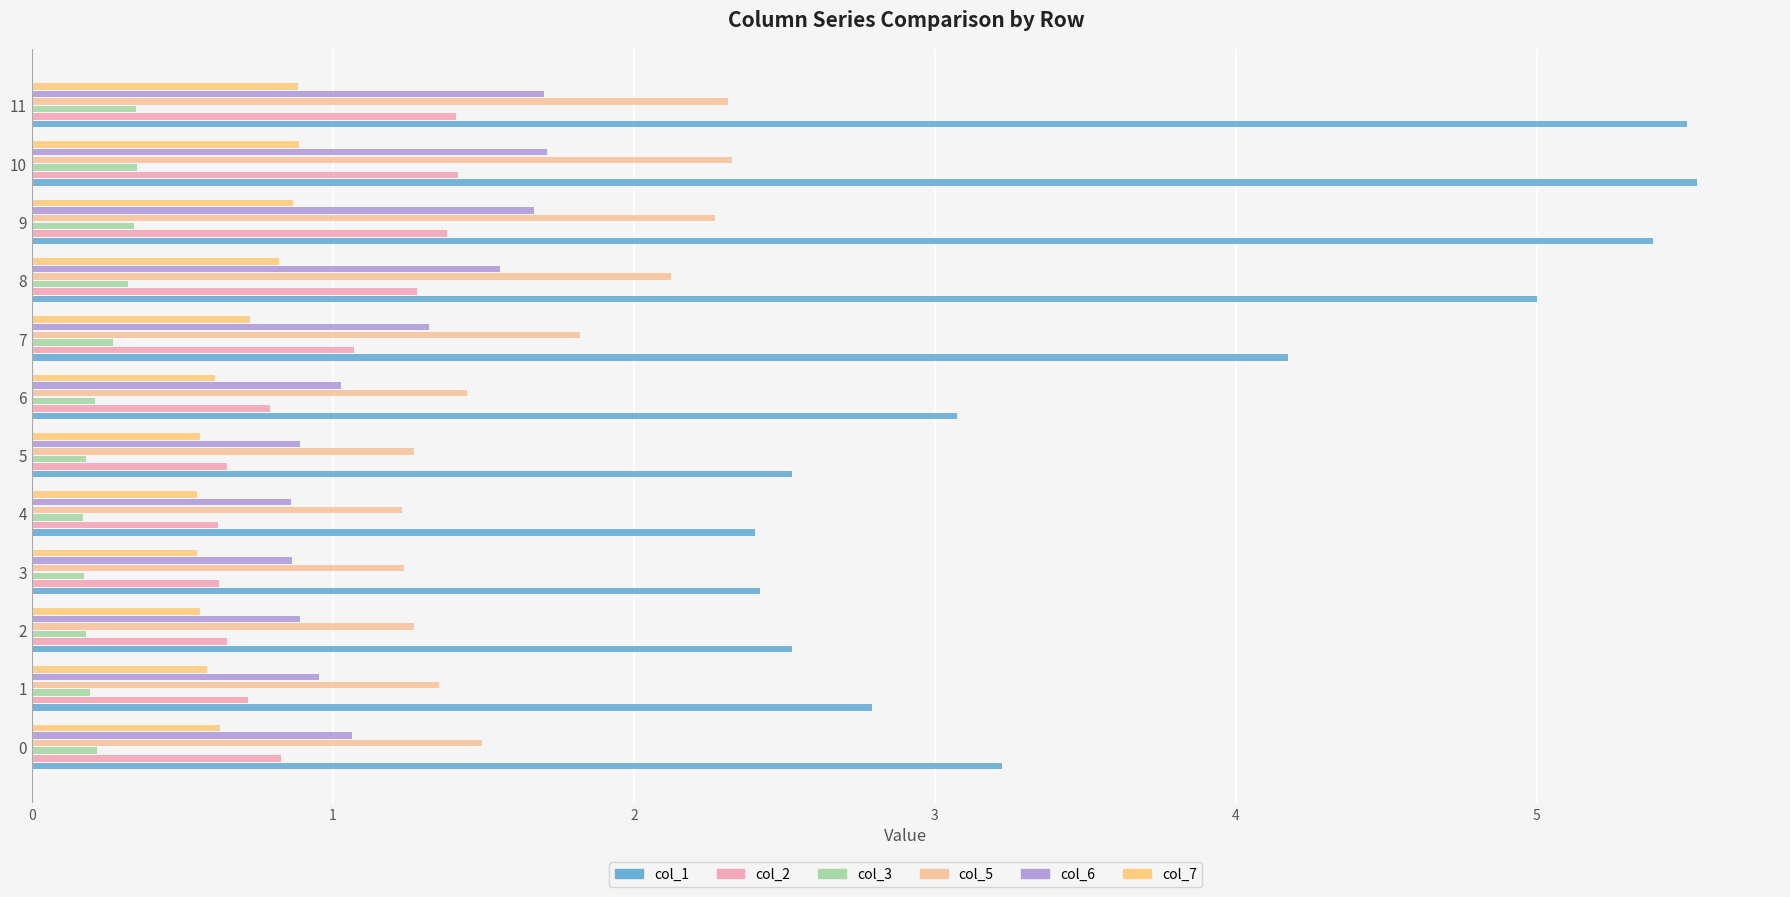

What is the value of the col_2 bar at the 12th from the left?

1.4